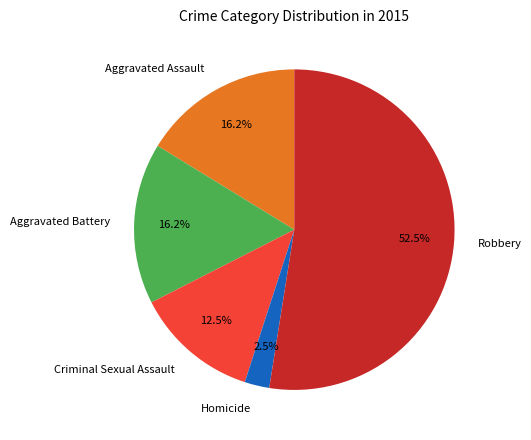

What percentage is NOT represented by Homicide?

97.5%